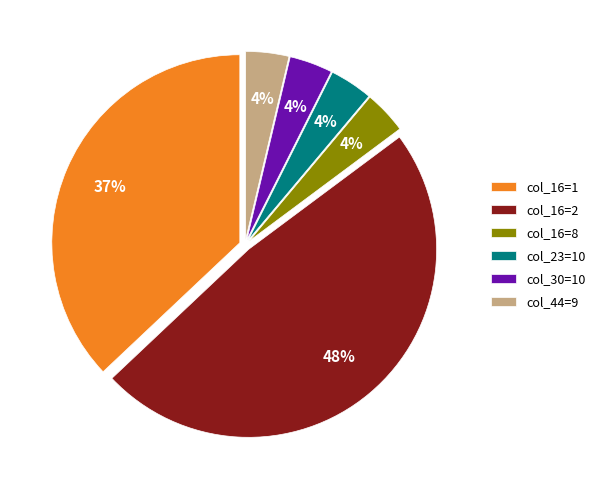

Is there any slice that represents more than half of the pie?

No